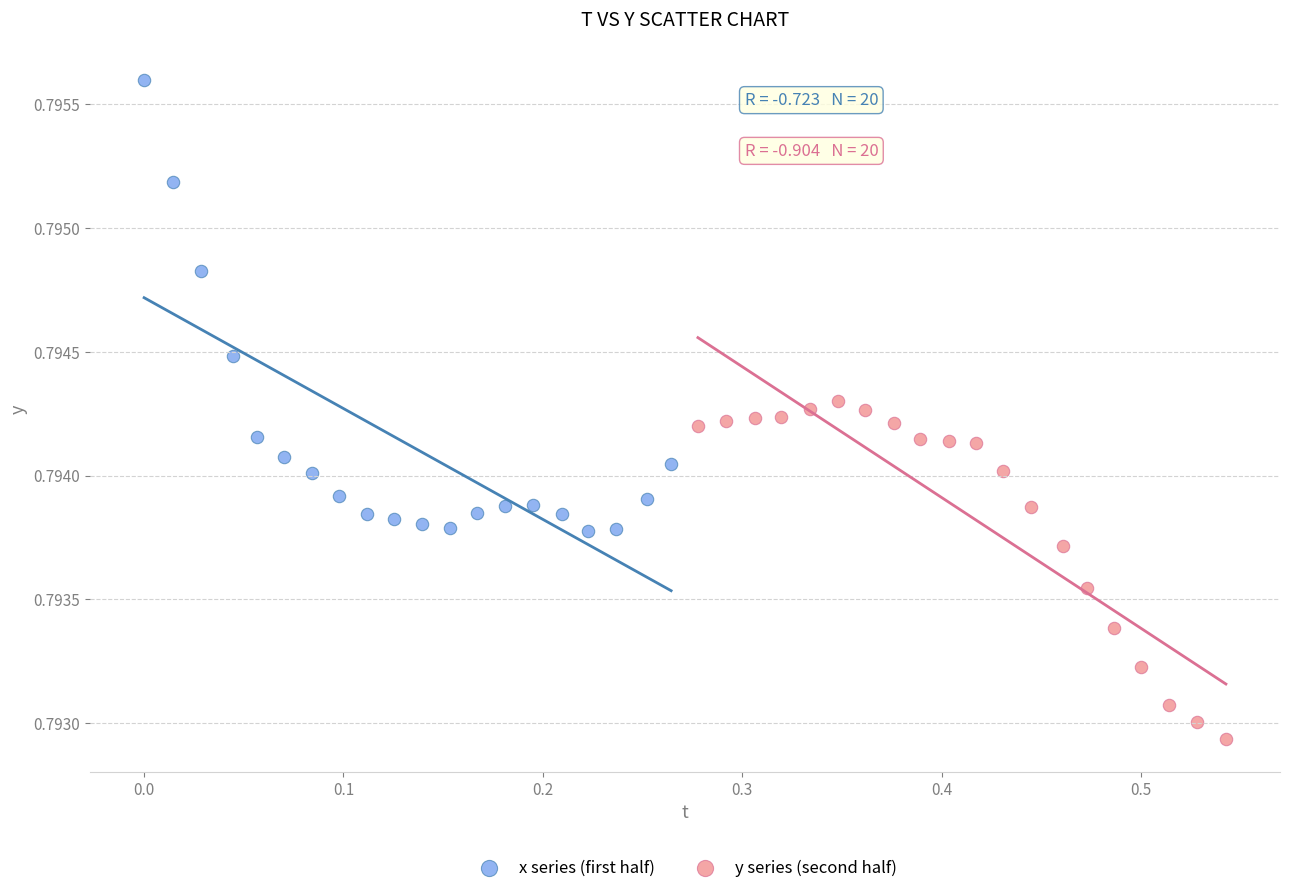

What are all the series names shown in the legend?

x series (first half), y series (second half)